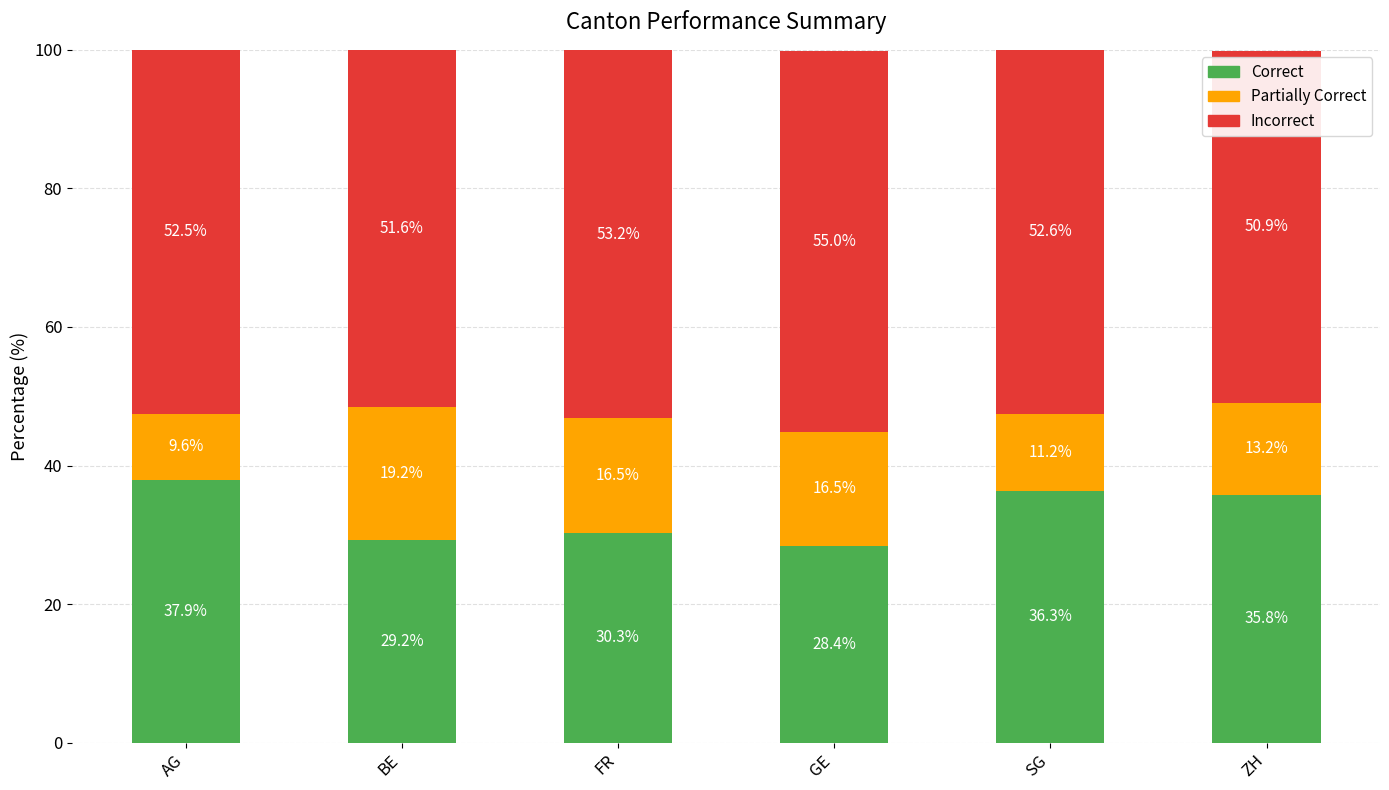

Reading right to left, transcribe the values for Correct.

35.8	36.3	28.4	30.3	29.2	37.9